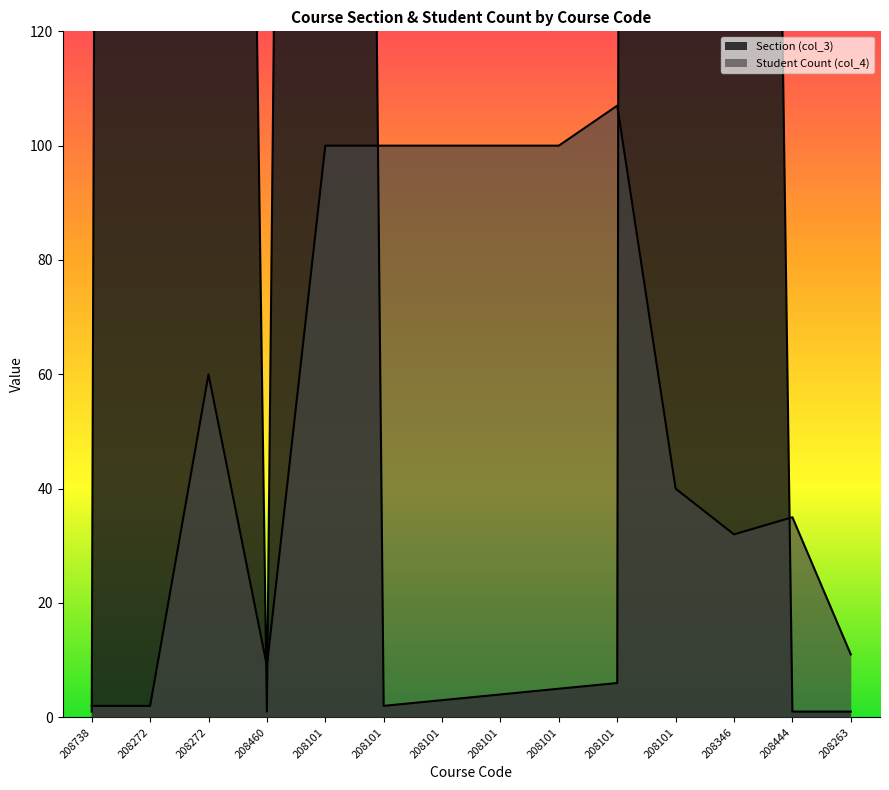

What is the value of the Section (col_3) point at the 11th from the left?

1002